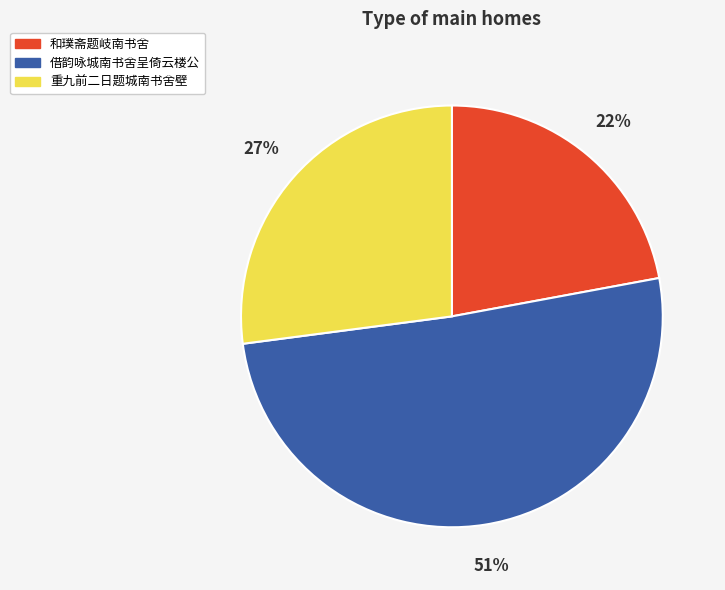

How many slices are in this pie chart?

3